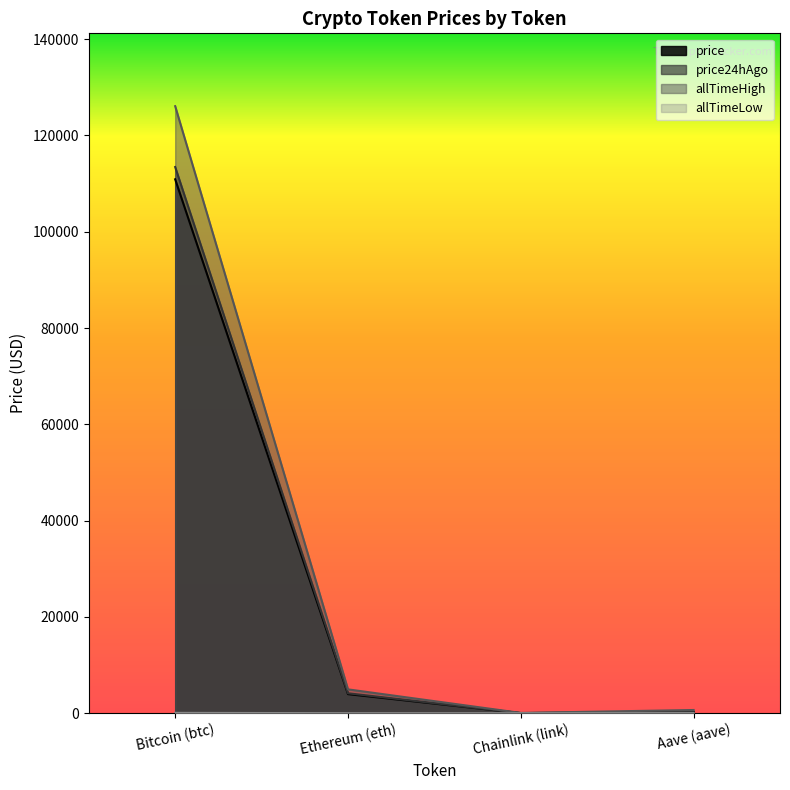

At which category is the sum across all series the highest?

Bitcoin (btc)